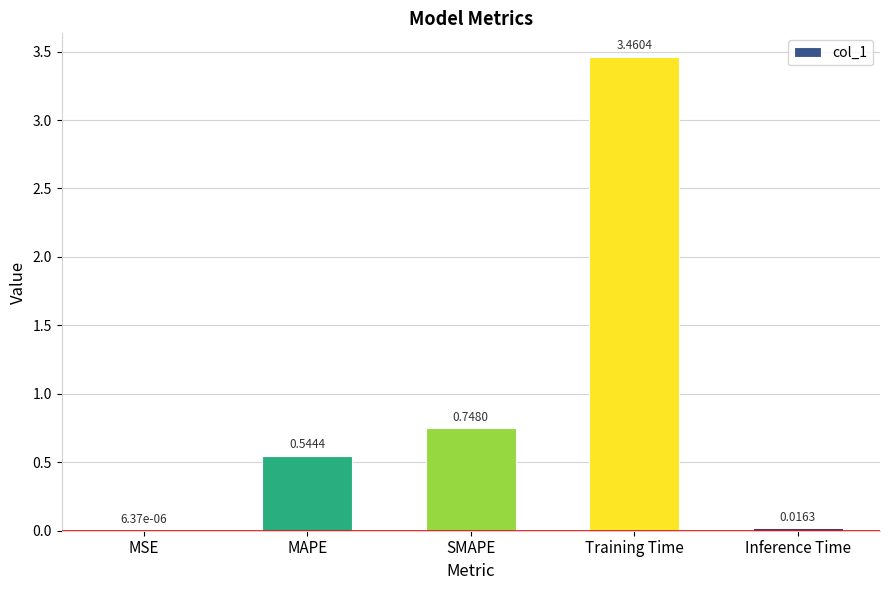

Where is the data nearest to the value 1?

SMAPE